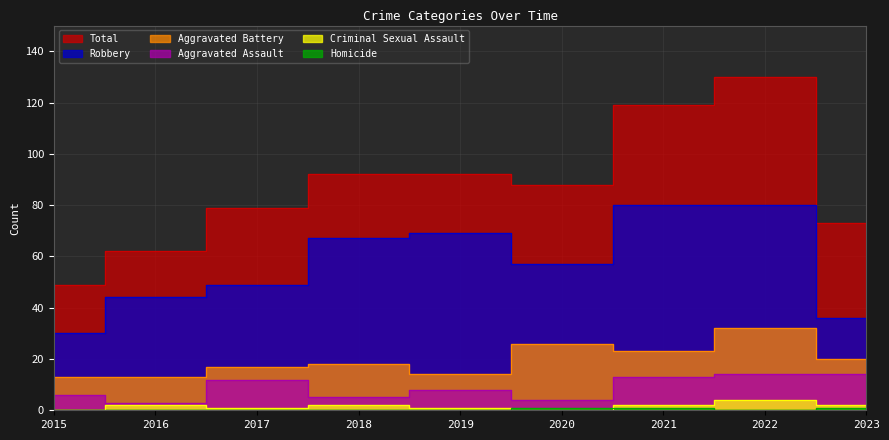

Reading left to right, list all the values displayed in this chart.

Aggravated Assault: 2015=6	2016=3	2017=12	2018=5	2019=8	2020=4	2021=13	2022=14	2023=14
Aggravated Battery: 2015=13	2016=13	2017=17	2018=18	2019=14	2020=26	2021=23	2022=32	2023=20
Criminal Sexual Assault: 2015=0	2016=2	2017=1	2018=2	2019=1	2020=0	2021=2	2022=4	2023=2
Homicide: 2015=0	2016=0	2017=0	2018=0	2019=0	2020=1	2021=1	2022=0	2023=1
Robbery: 2015=30	2016=44	2017=49	2018=67	2019=69	2020=57	2021=80	2022=80	2023=36
Total: 2015=49	2016=62	2017=79	2018=92	2019=92	2020=88	2021=119	2022=130	2023=73